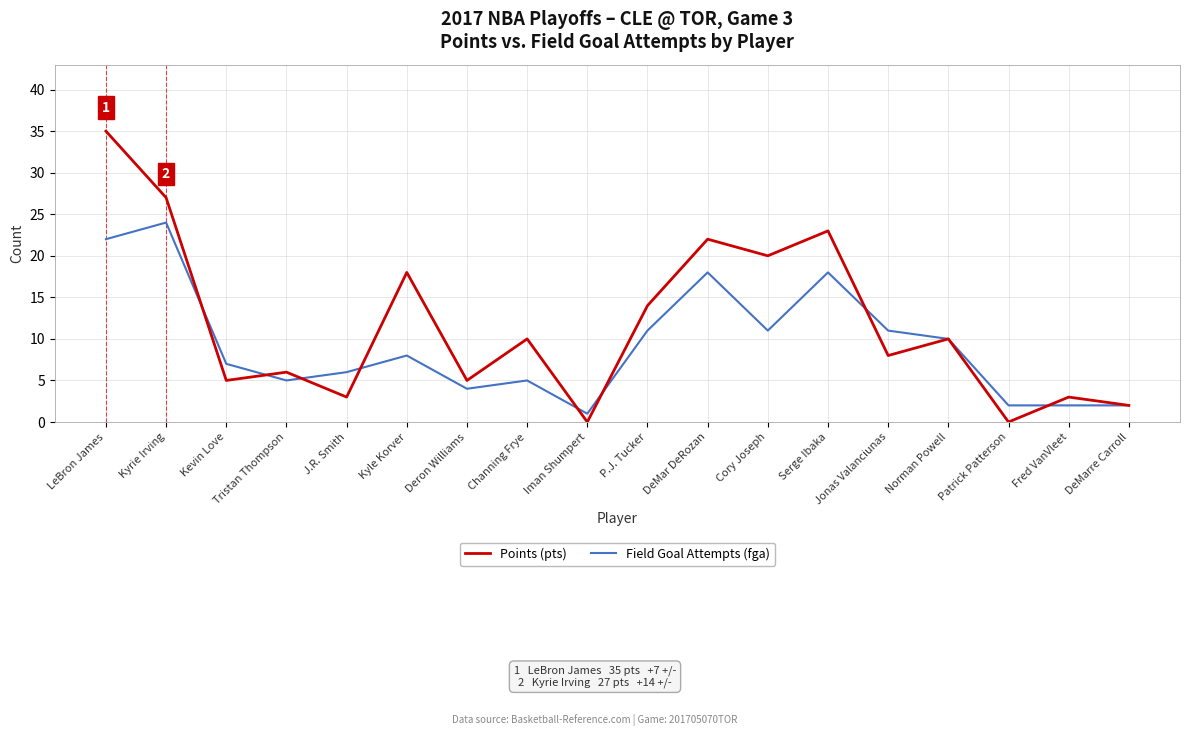

What is the difference between the second highest and second lowest values in the Field Goal Attempts (fga) series?

20